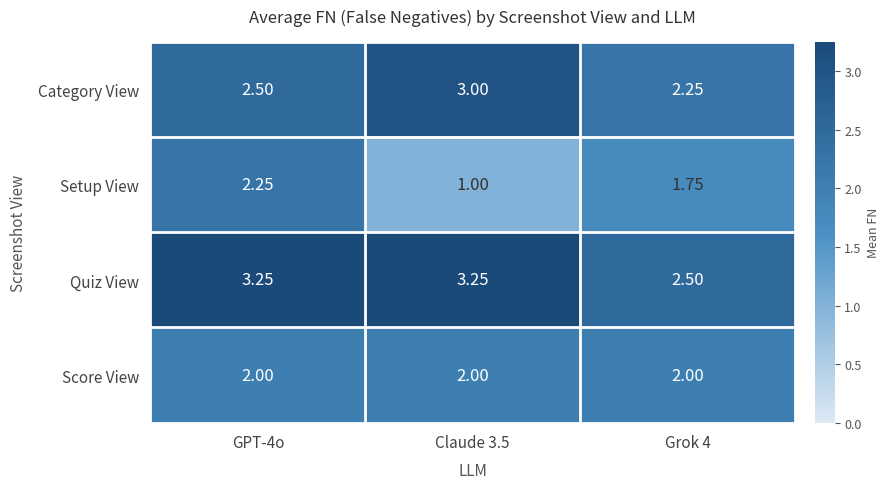

List the series in order of their overall mean, highest first.

Quiz View, Category View, Score View, Setup View